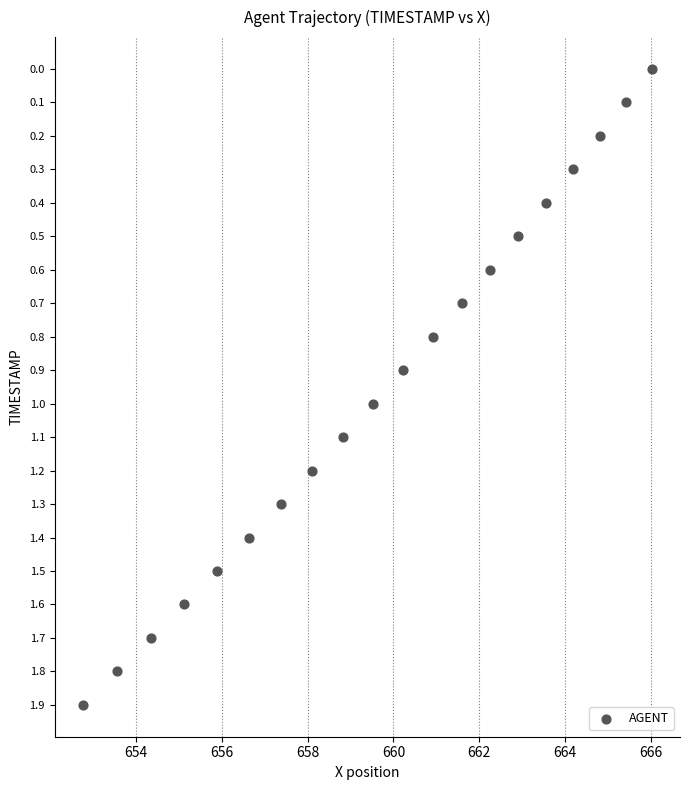

What is the range of Y values (max minus min)?

1.9